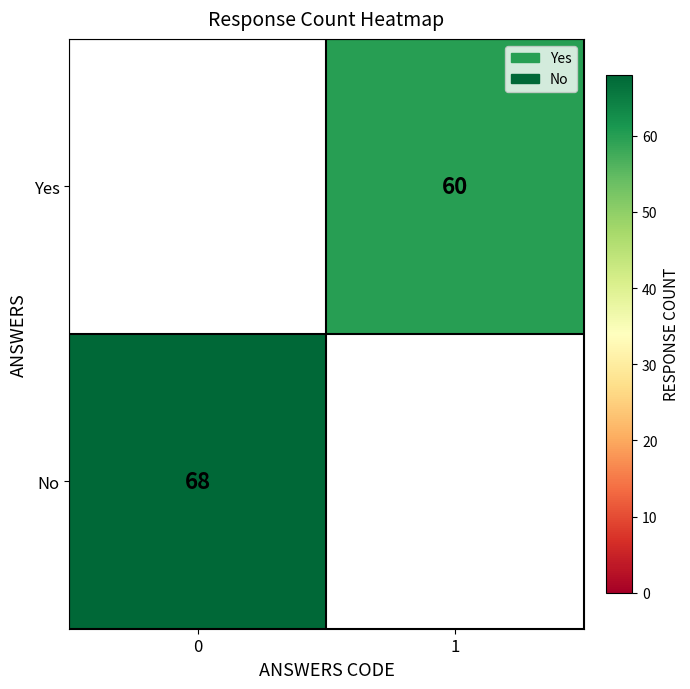

The No series shows 89 at 0. True or false?

False